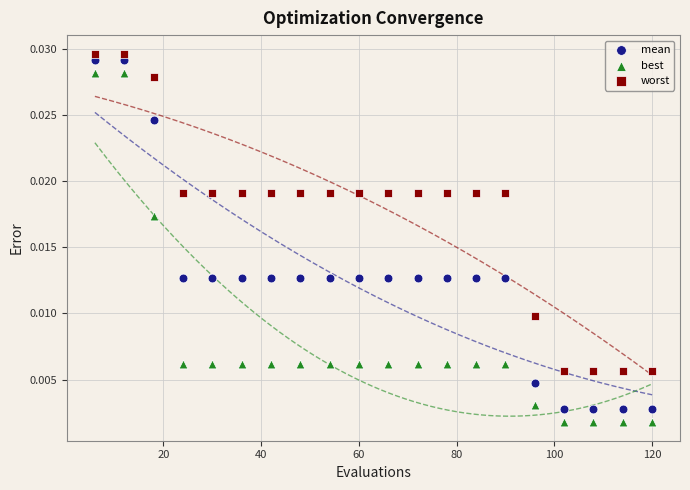

What are all the series names shown in the legend?

mean, best, worst